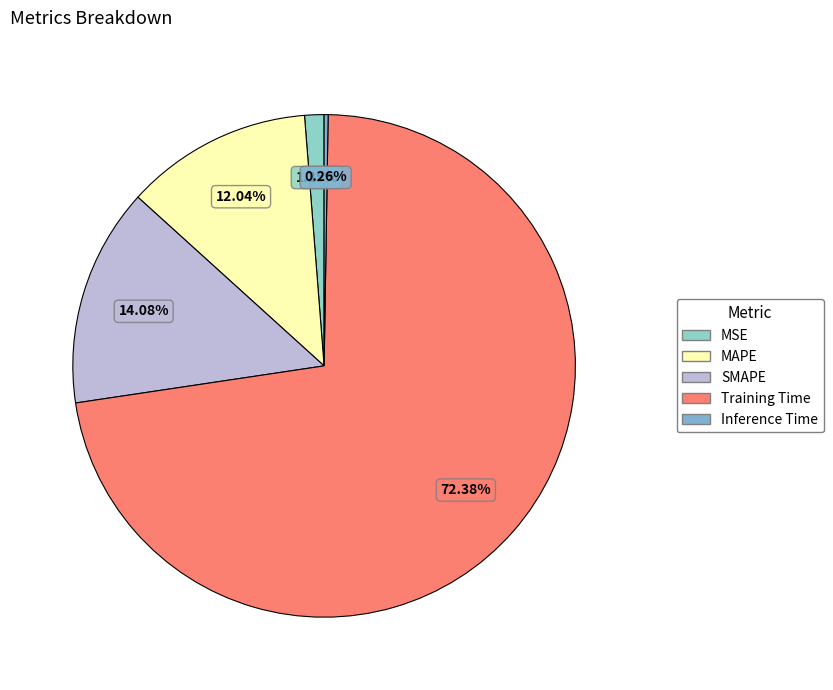

Which category has the biggest portion of the pie?

Training Time